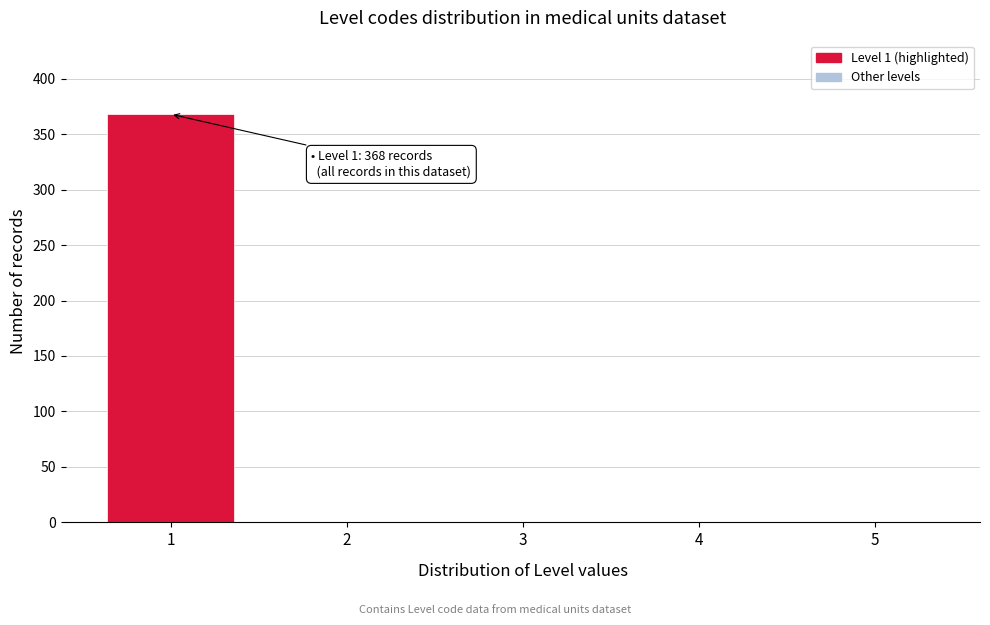

Over which range of the x-axis is the bar tallest?

0.5 to 1.5